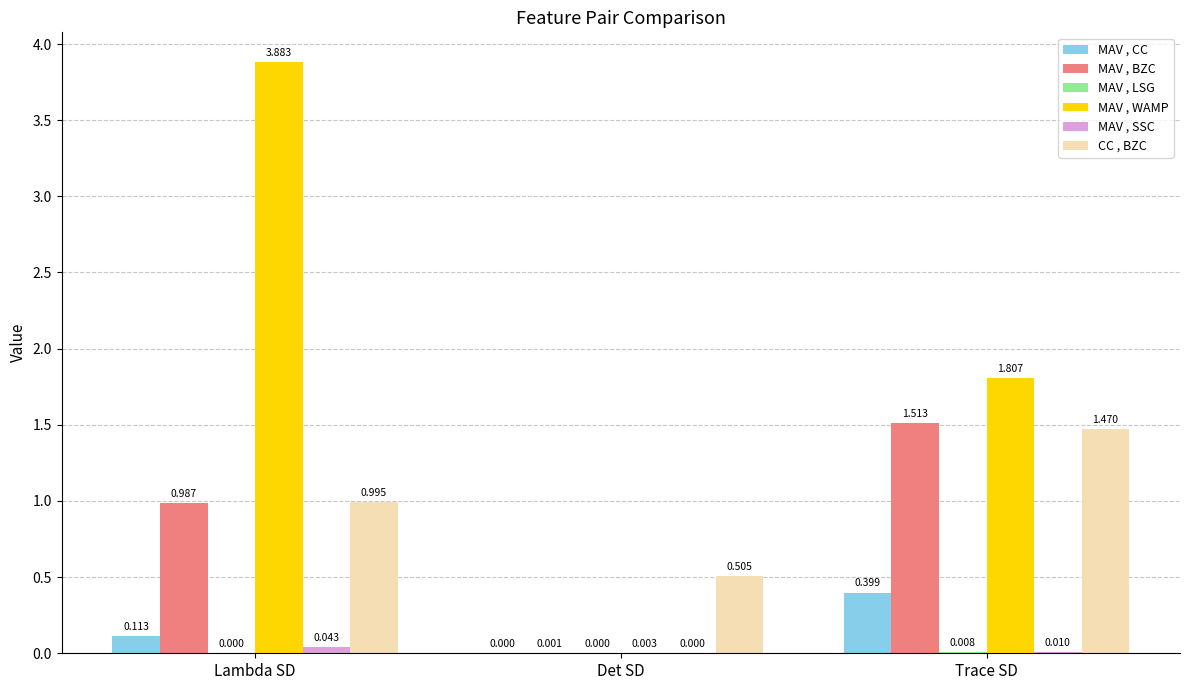

Between Det SD and Trace SD, which series saw the biggest shift?

MAV , WAMP